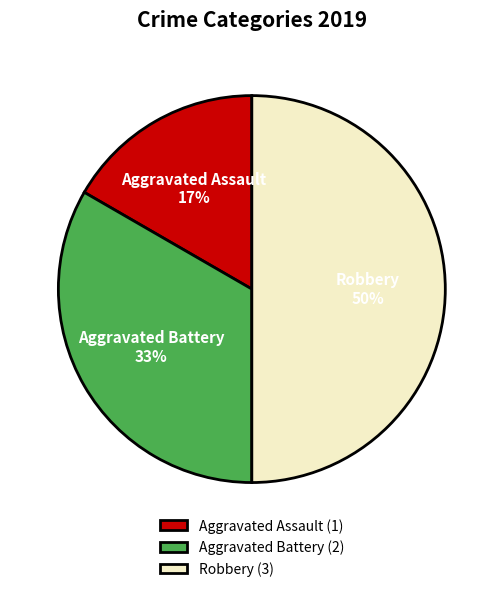

The Aggravated Battery slice represents 20% of the pie. True or false?

False